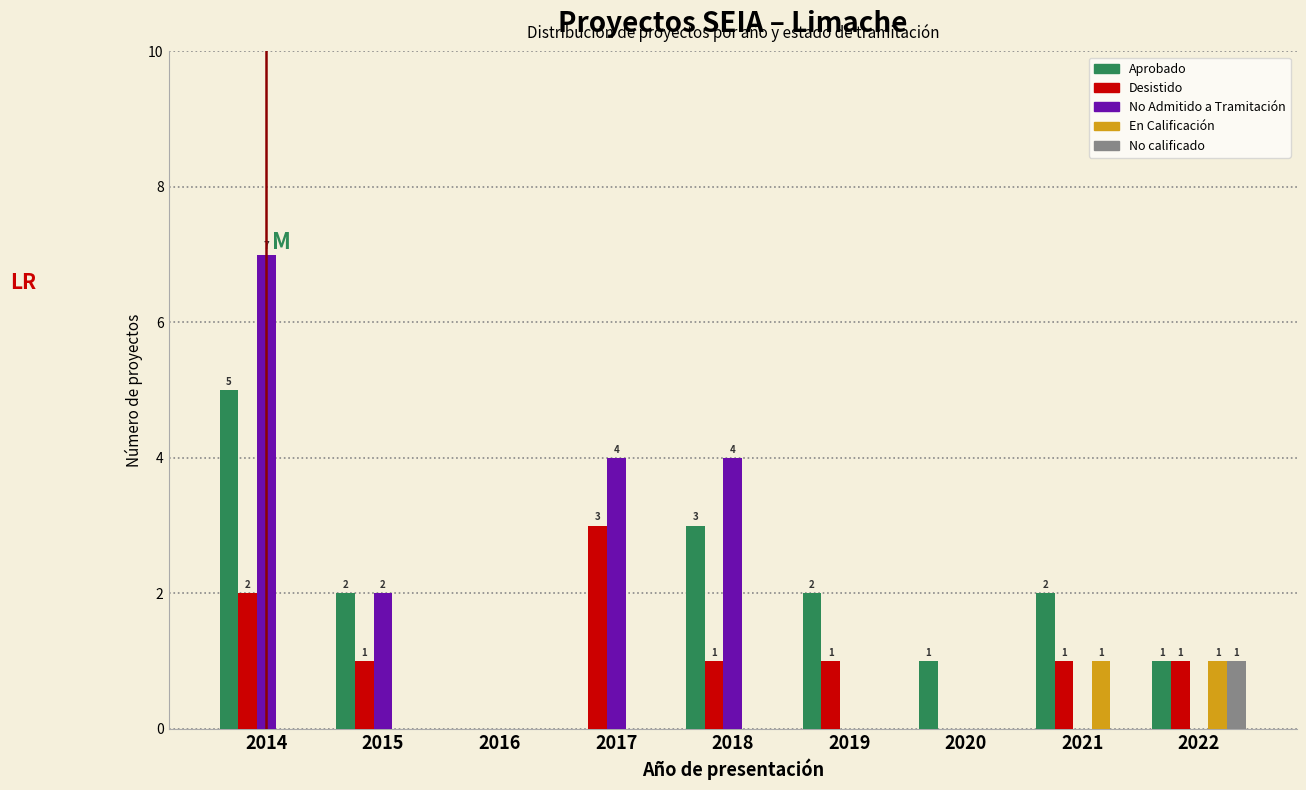

What is the sum of all Aprobado values?

16